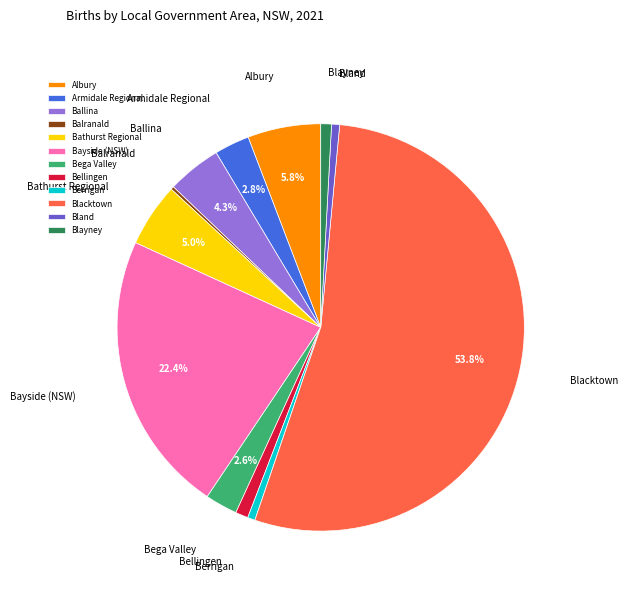

To the nearest percent, what percentage of the pie is Bland?

1%